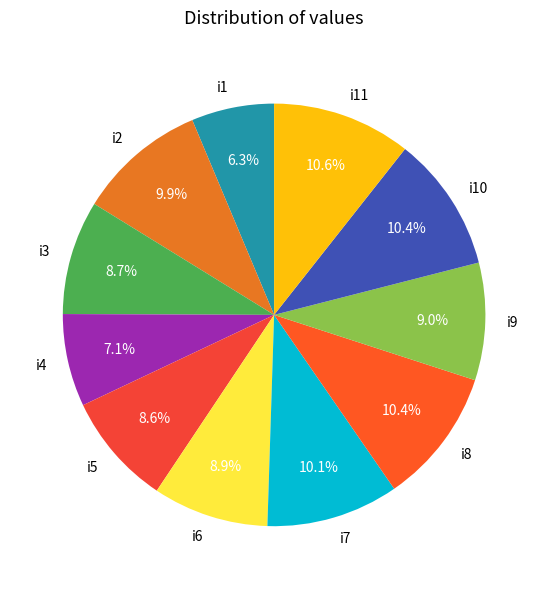

Is i7 the majority of the pie?

No